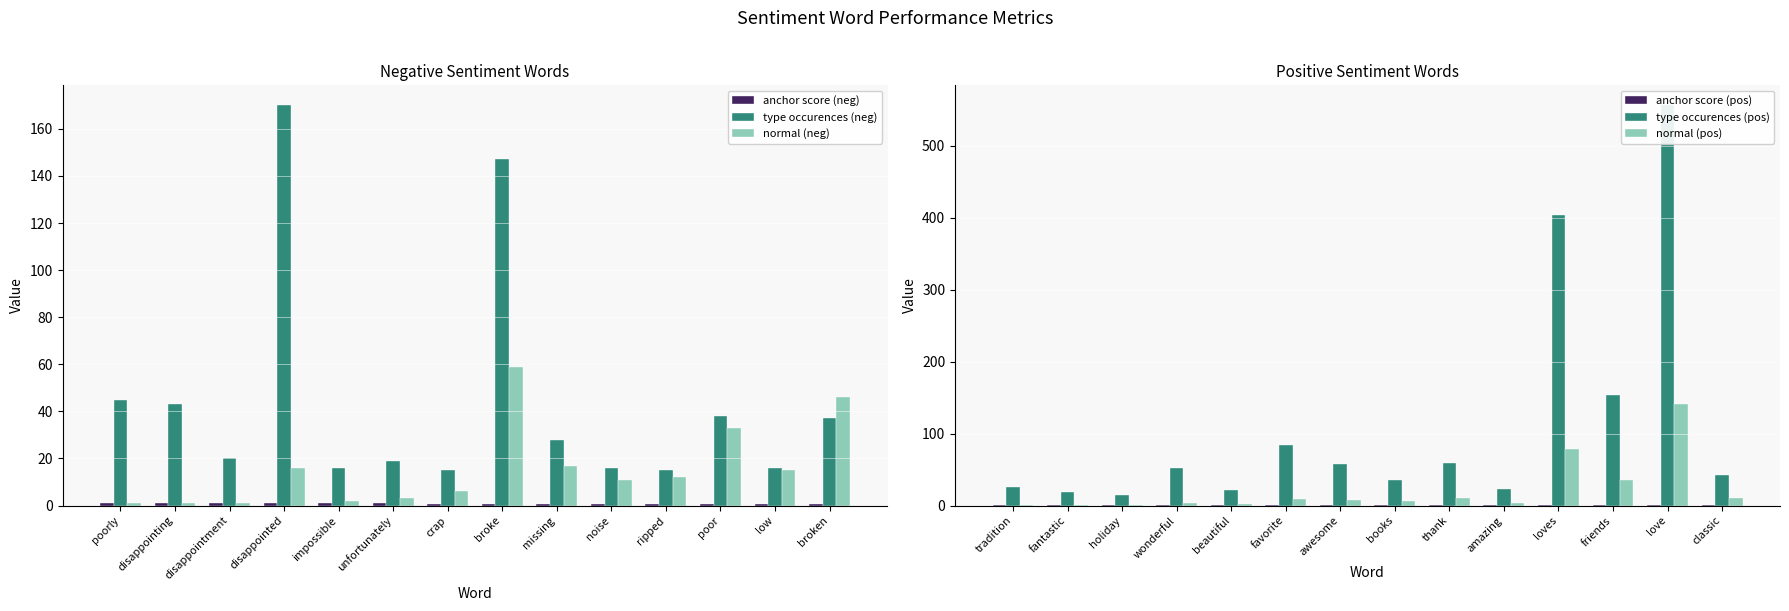

Is the value of type occurences (neg) at disappointed greater than the value of normal (neg) at poor?

Yes